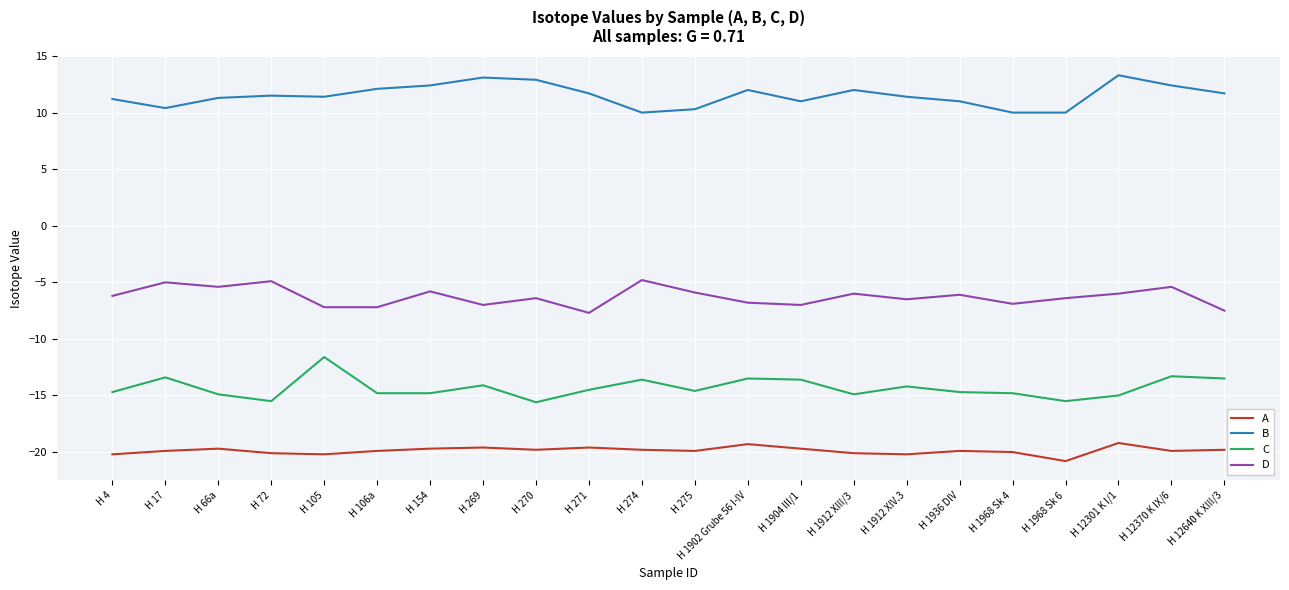

Which series has the largest total across all categories?

B